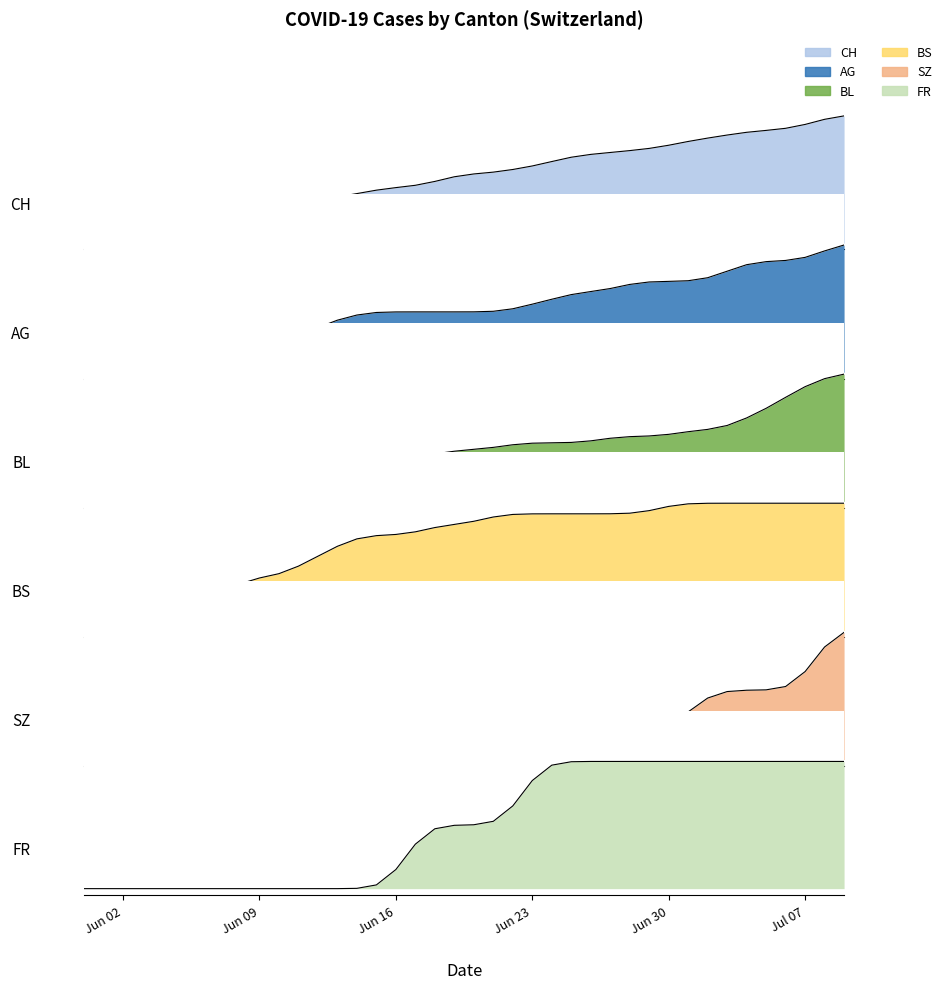

What is the maximum value shown in the chart?

1.0